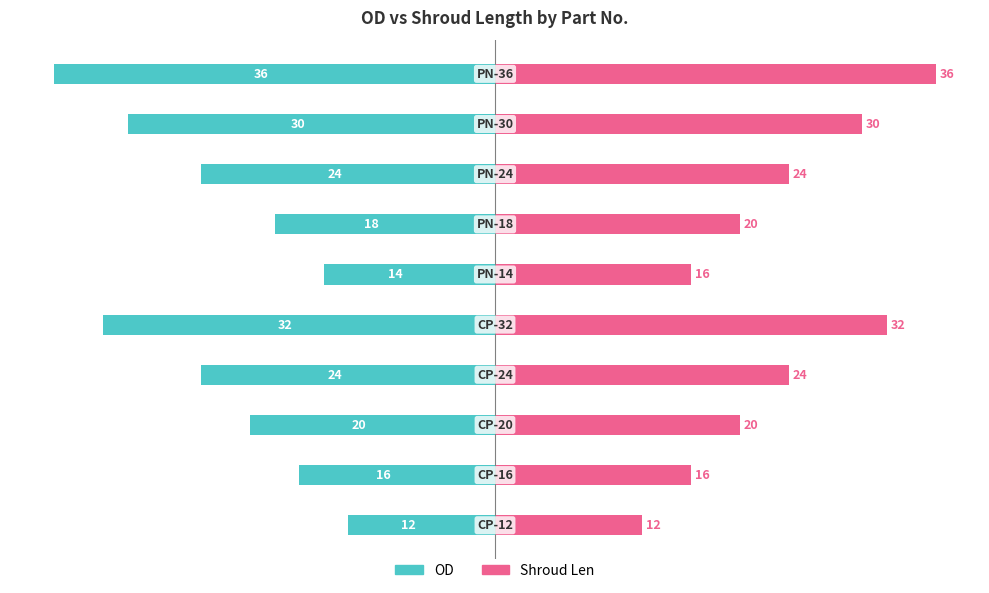

List the series in order of their overall mean, lowest first.

OD, Shroud Len